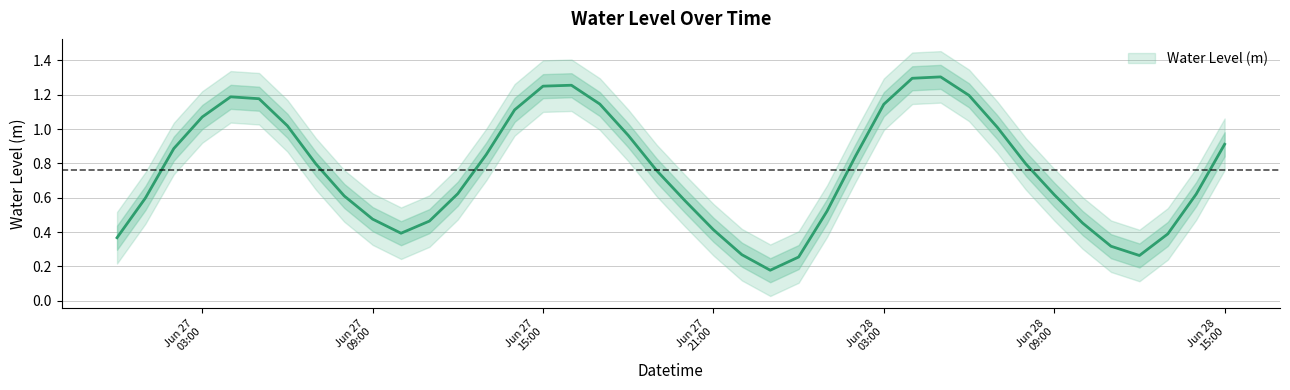

Is this an area chart (filled region under the line)?

No